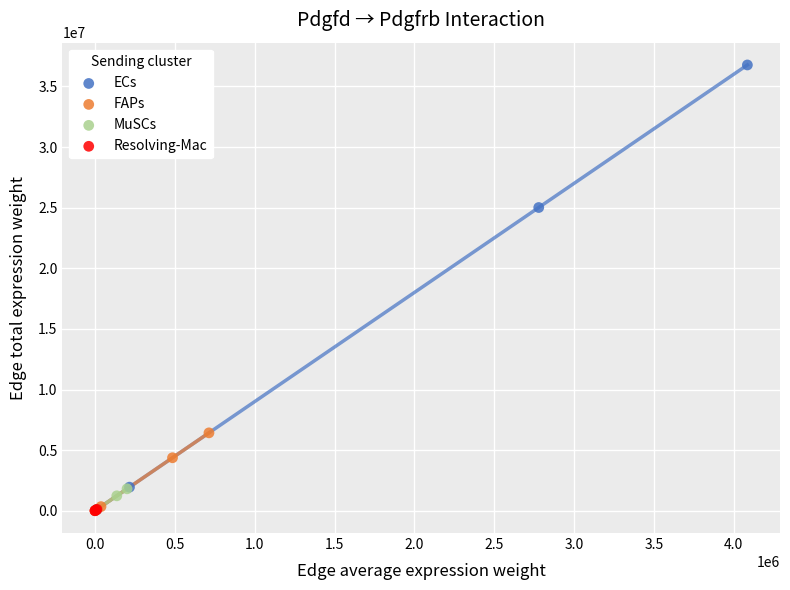

Which series reaches the maximum Y coordinate?

ECs